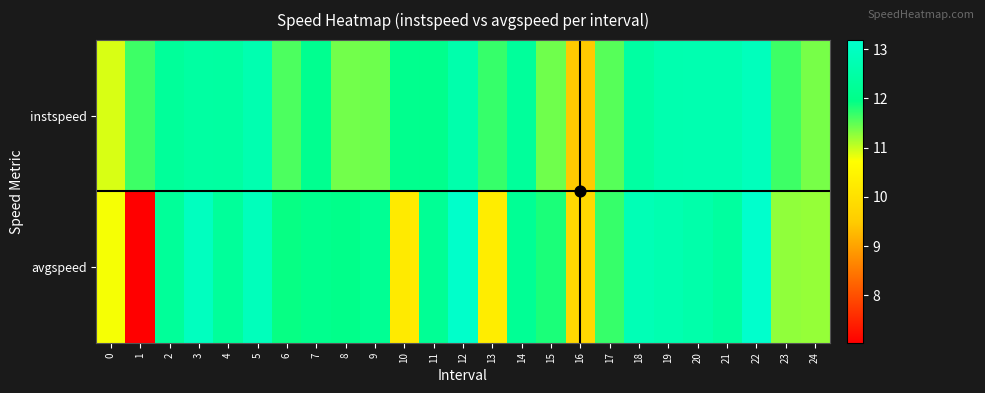

Which series has the largest range (max minus min)?

avgspeed